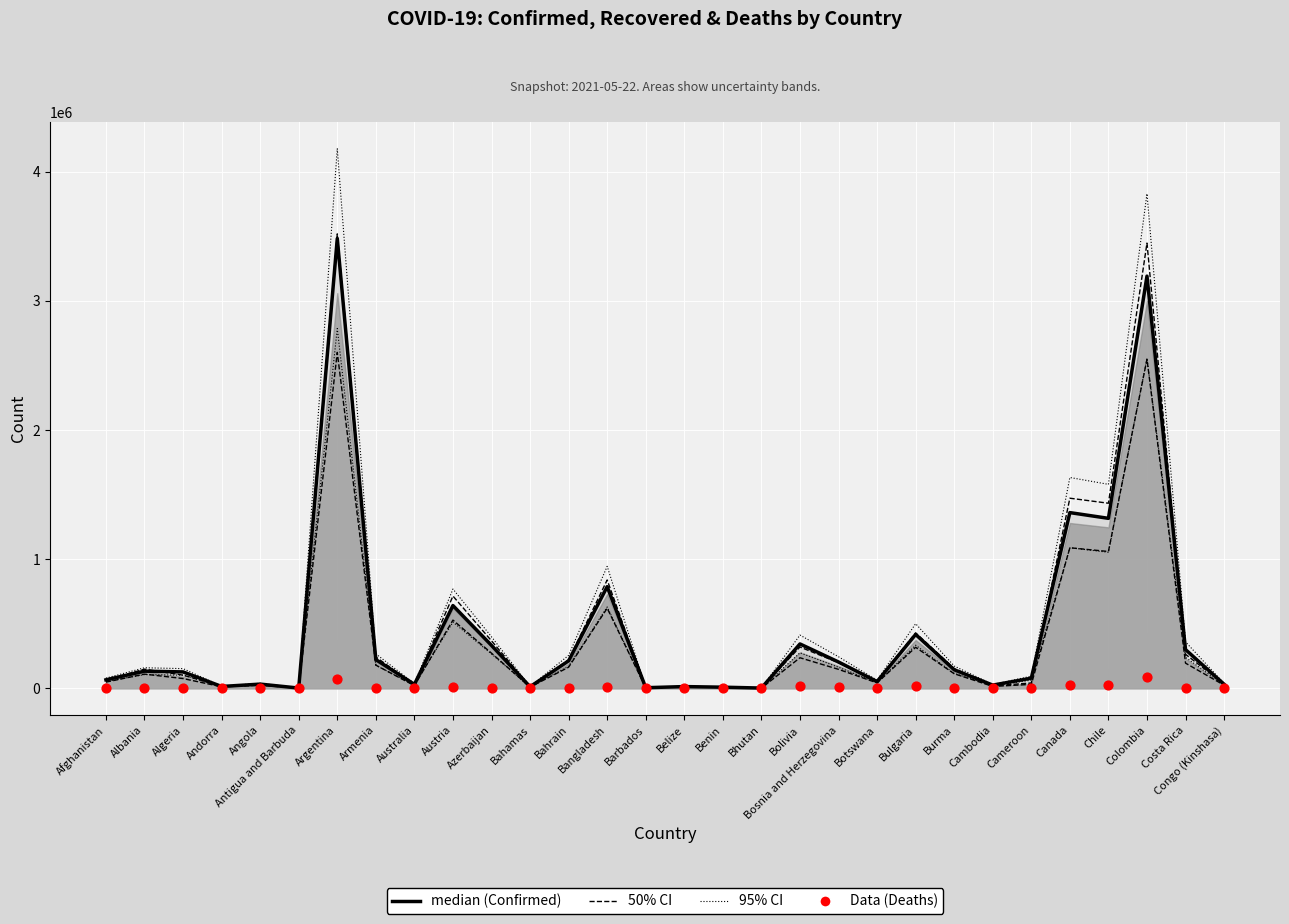

Which series has the largest Y range (max minus min)?

95% CI upper